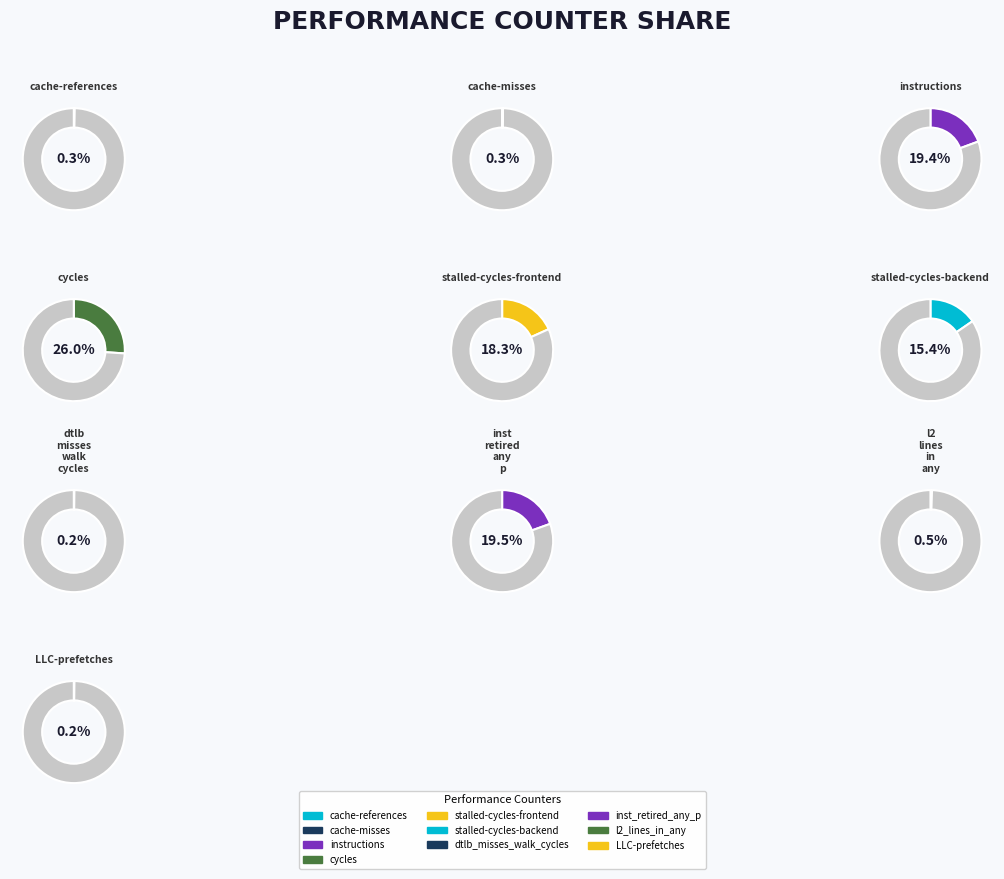

True or false: inst_retired_any_p accounts for 20% of the total.

True